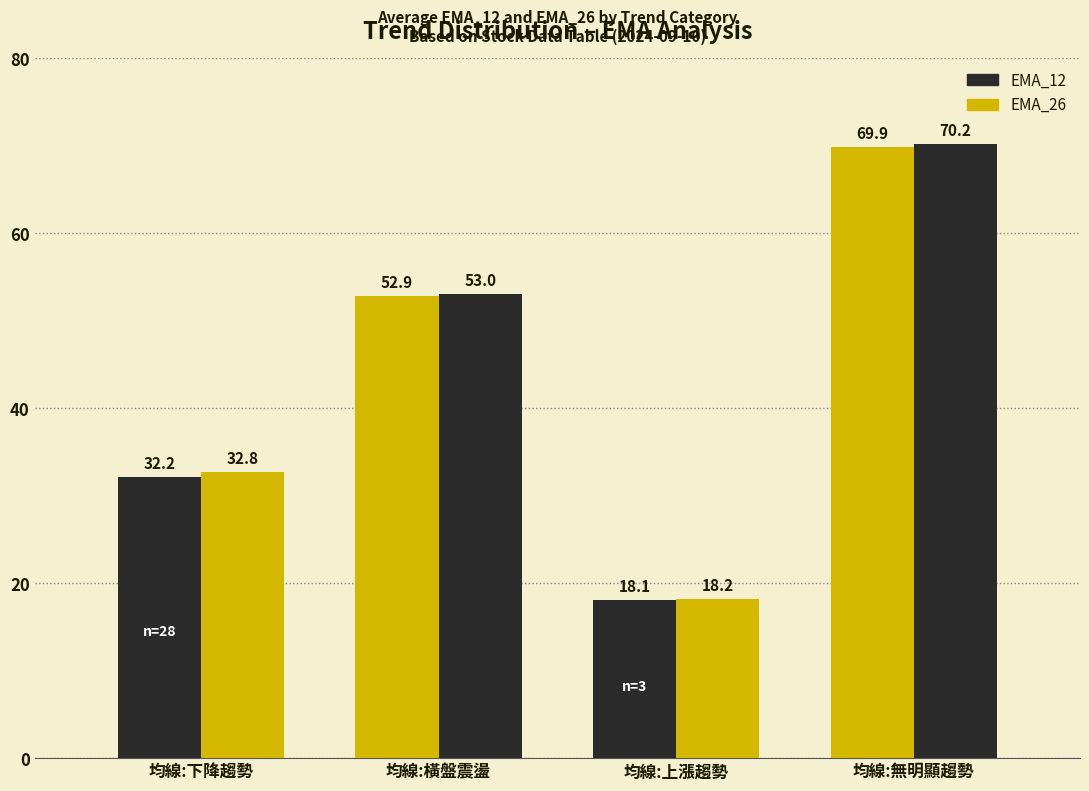

Which series has the largest range (max minus min)?

EMA_26